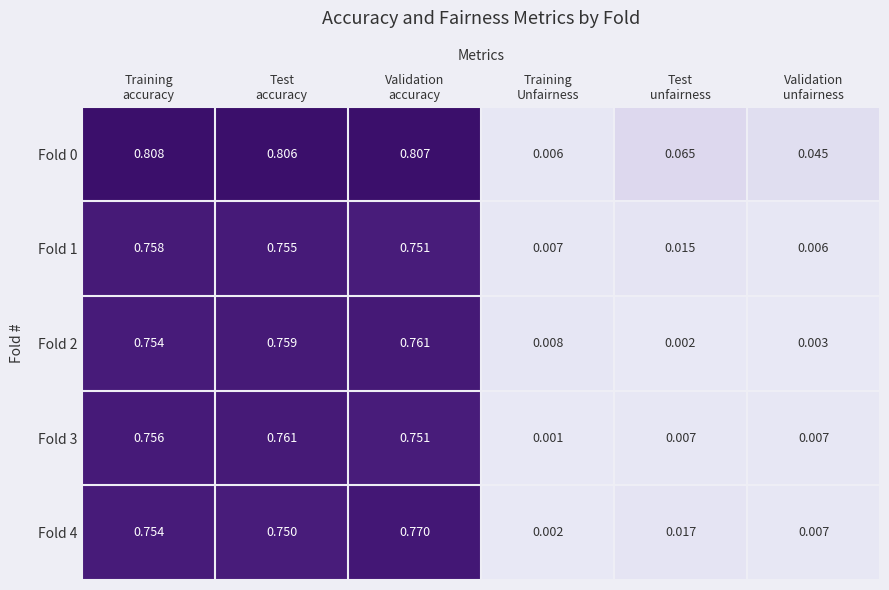

Count the number of categories in the chart.

6